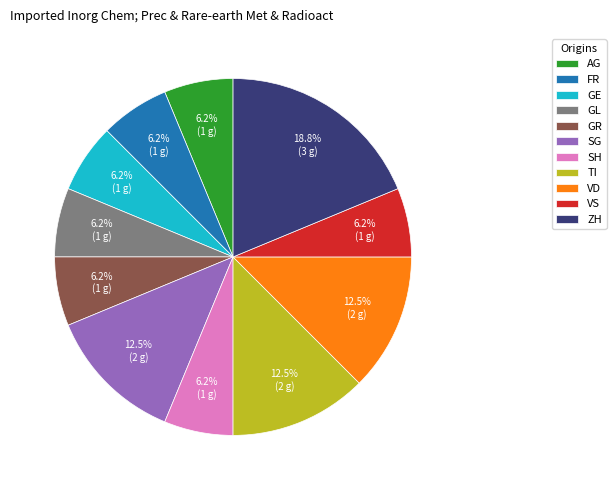

Which slice is the largest?

ZH